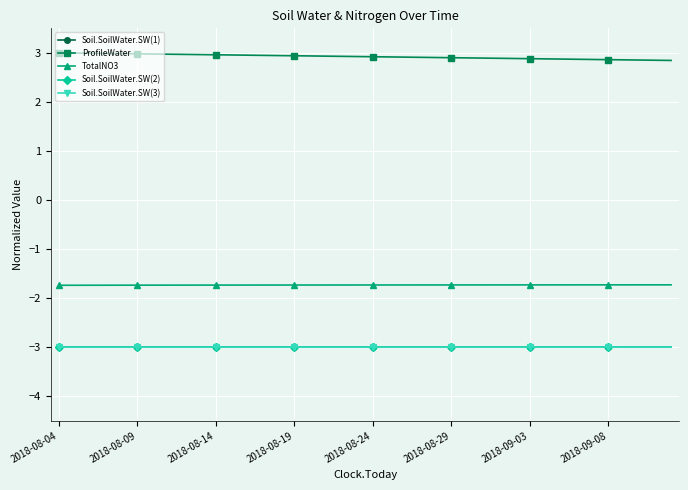

What is the minimum value for Soil.SoilWater.SW(2)?

-3.0